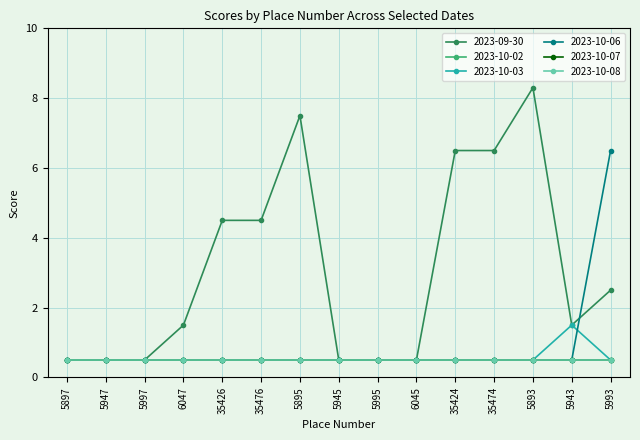

Is this an area chart (filled region under the line)?

No